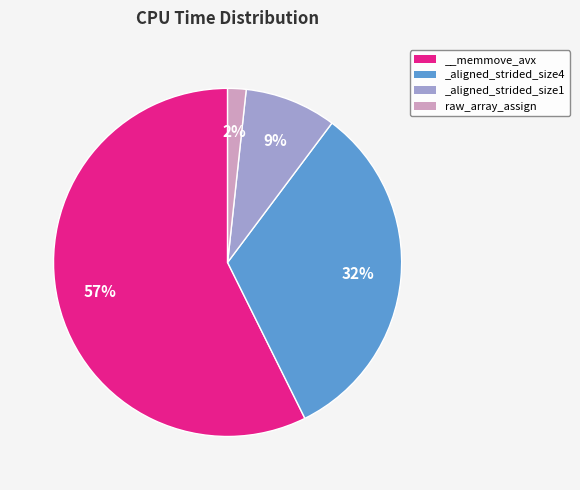

How many segments does this pie chart have?

4